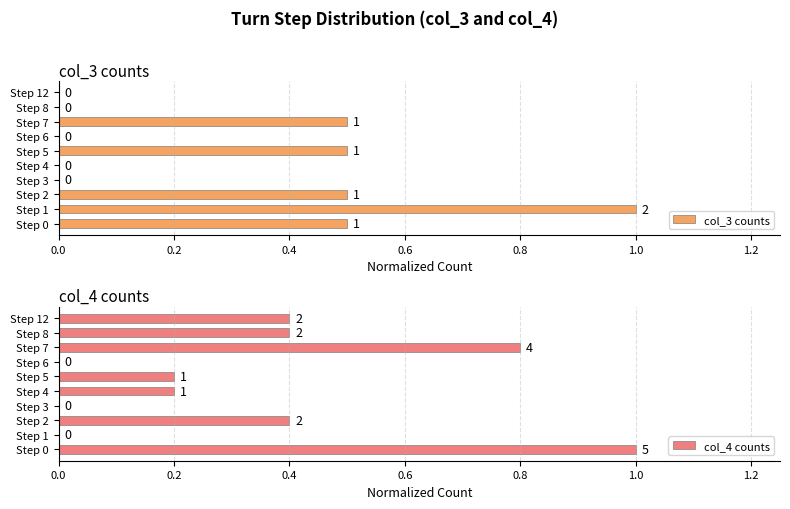

Which series has the largest total across all categories?

col_4 counts